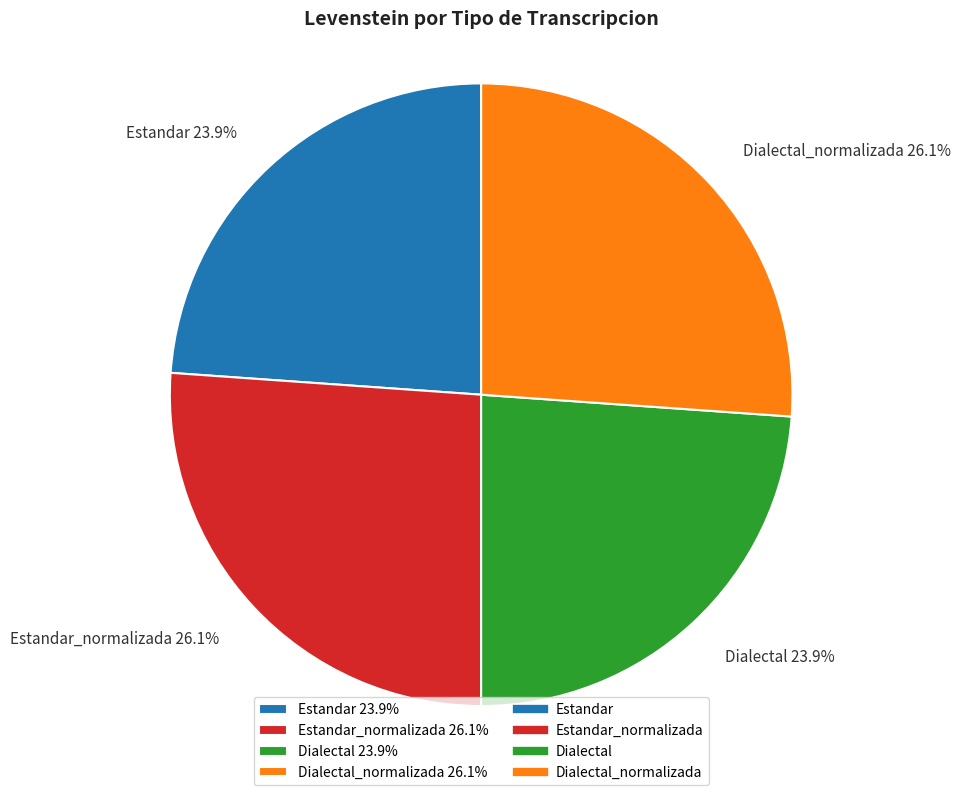

Does any single category account for the majority?

No